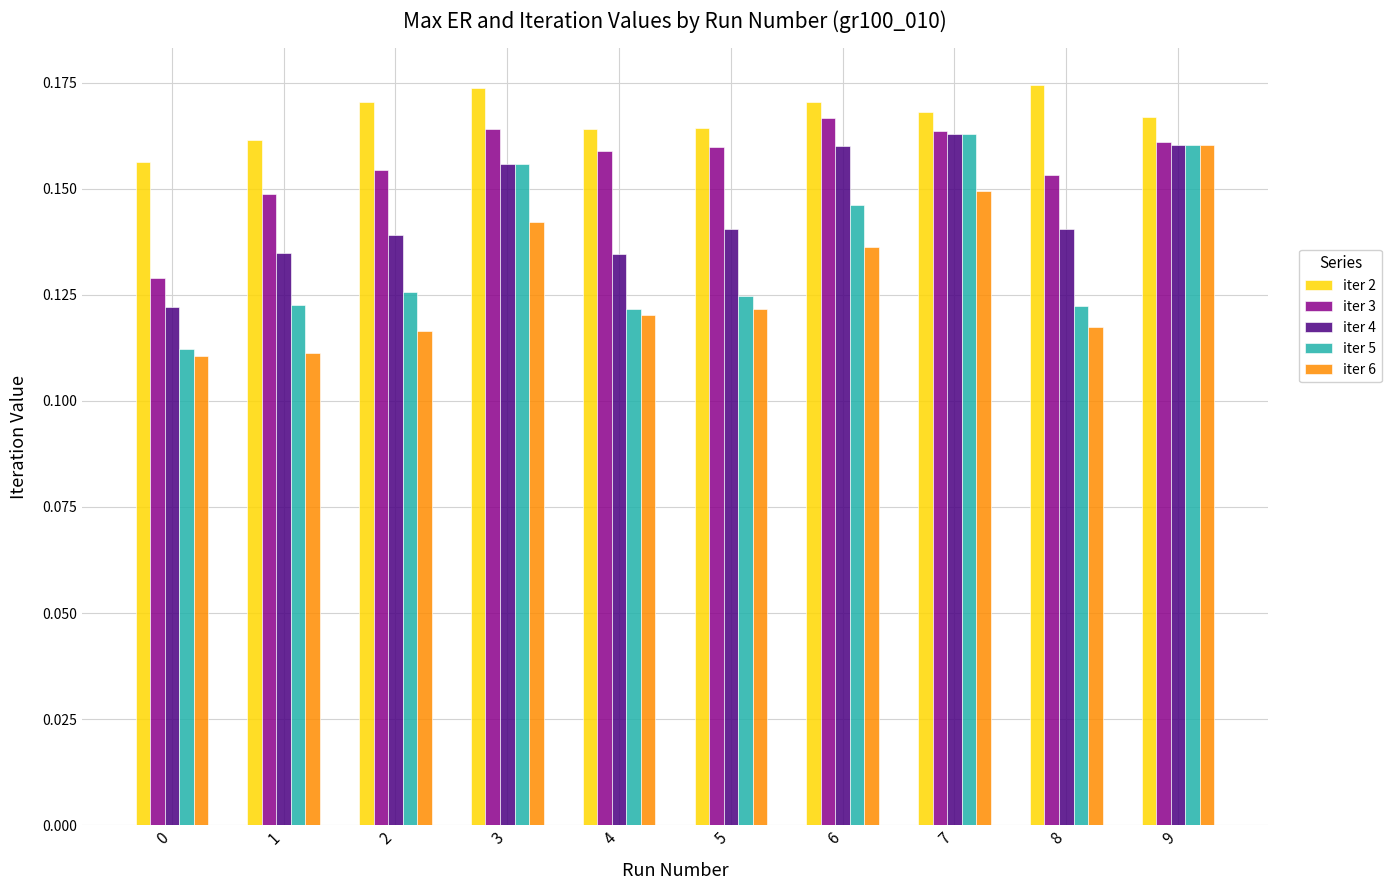

The value of iter 6 at 2 is 0.2. True or false?

False